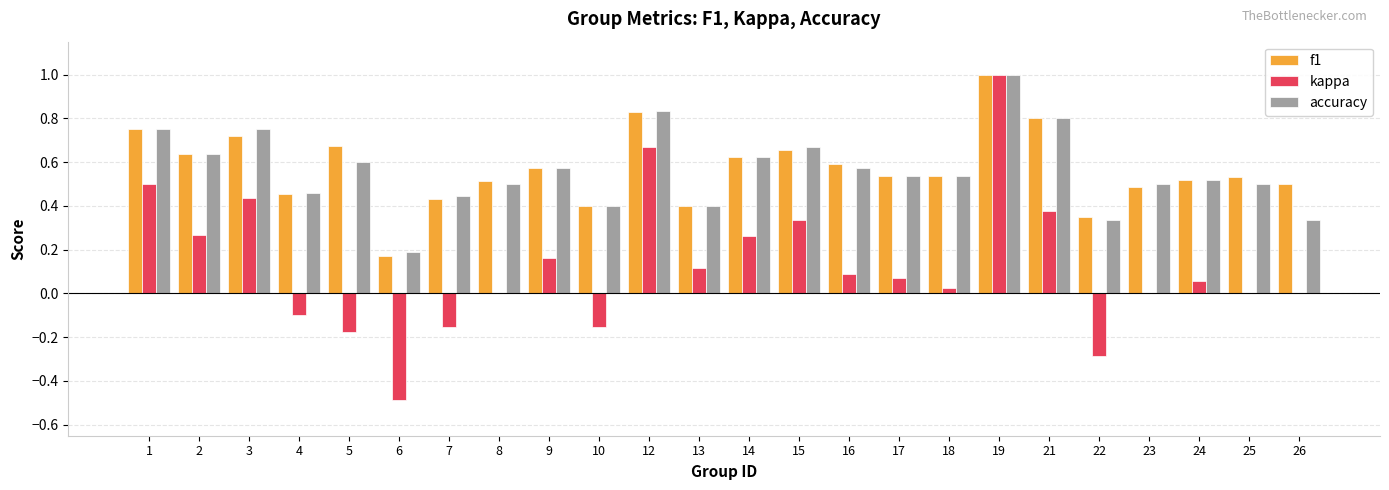

The accuracy series shows 1.0 at 14. True or false?

False